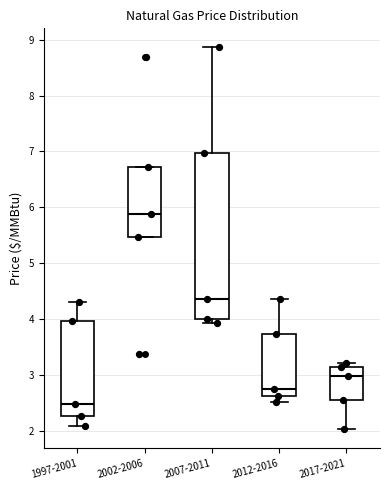

Reading left to right, read every box against the y-axis: the position of its median line, the range the box covers, and the ends of its whiskers. The values are not printed on the chart, so give them approximately, as read against the axis.

1997-2001: median 2.5, box 2.3 to 4.0, whiskers 2.1 to 4.3
2002-2006: median 5.9, box 5.5 to 6.7, whiskers 5.5 to 6.7
2007-2011: median 4.4, box 4.0 to 7.0, whiskers 3.9 to 8.9
2012-2016: median 2.8, box 2.6 to 3.7, whiskers 2.5 to 4.4
2017-2021: median 3.0, box 2.6 to 3.2, whiskers 2.0 to 3.2 (just above the box's upper edge)